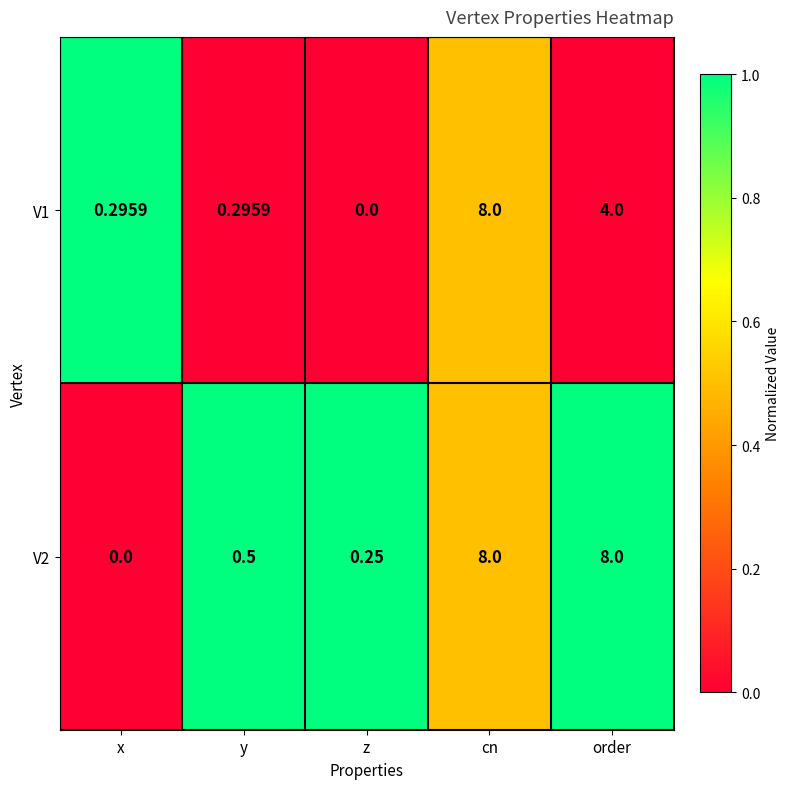

At which label is V2 closest to 4?

y